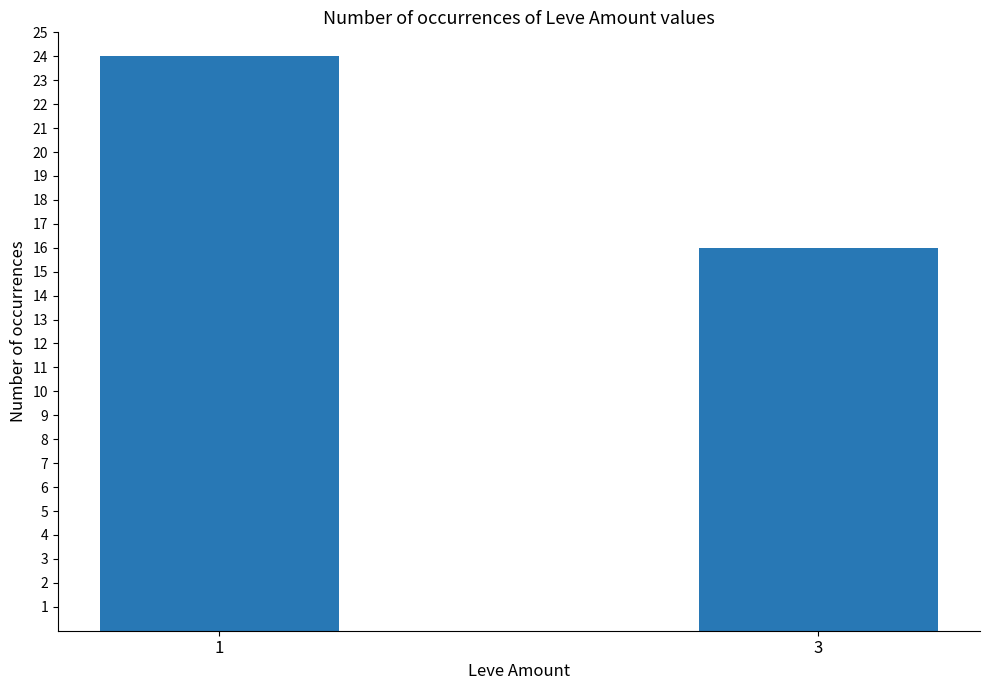

What is the difference between the values at 1 and 3?

8